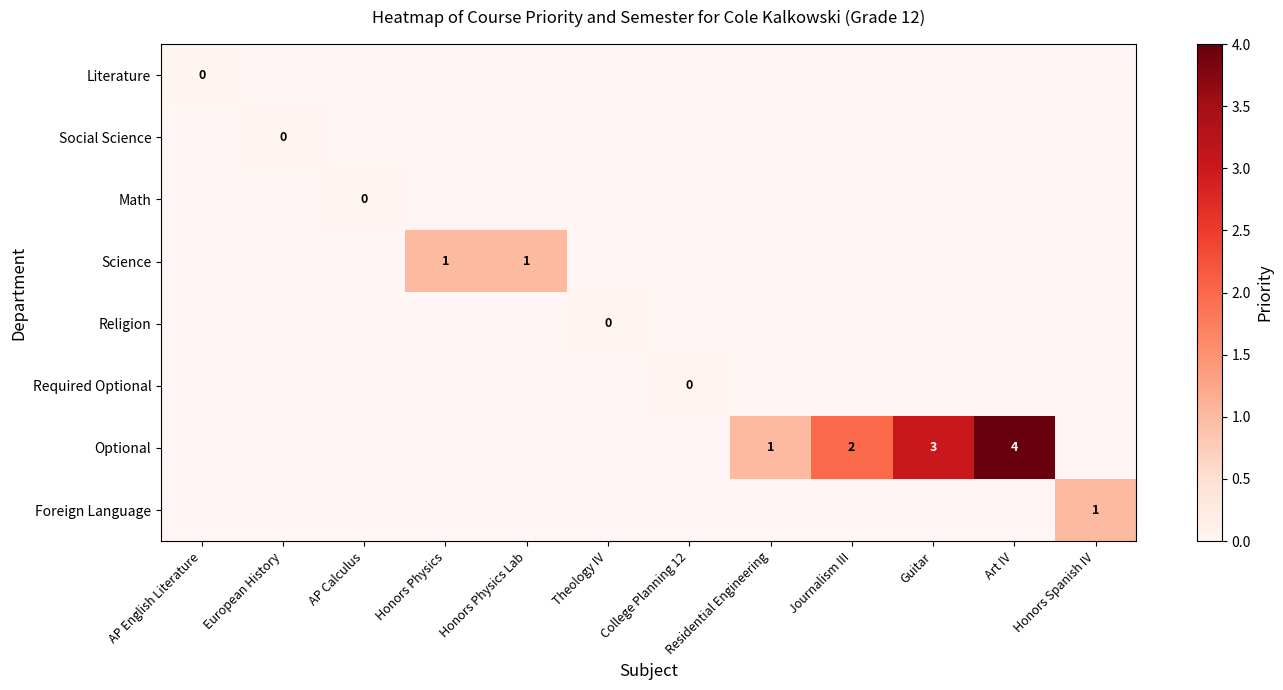

True or false: Optional has a value of 2 at Journalism III.

True